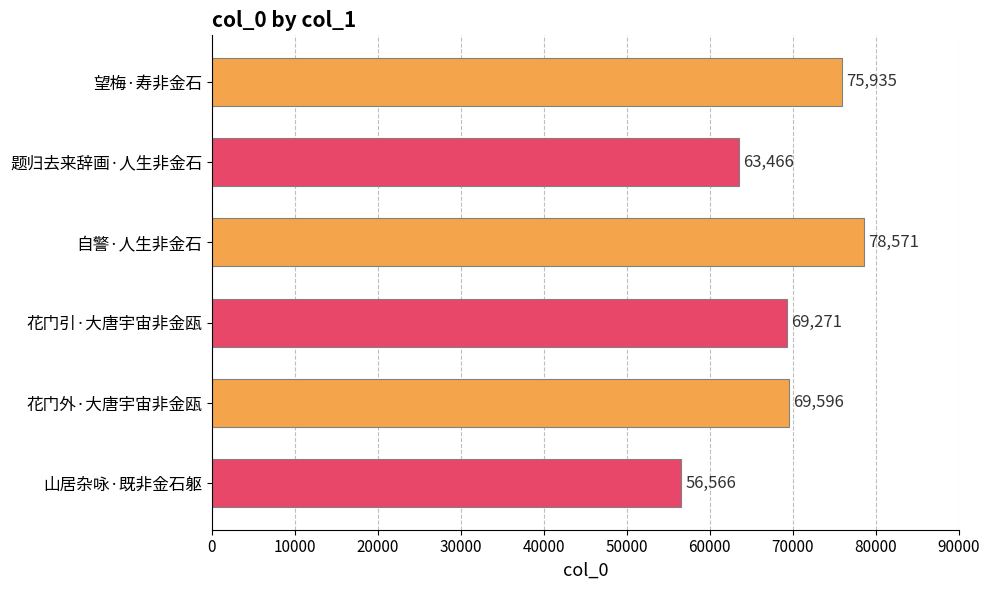

At which category does the chart reach its peak across all series?

自警·人生非金石